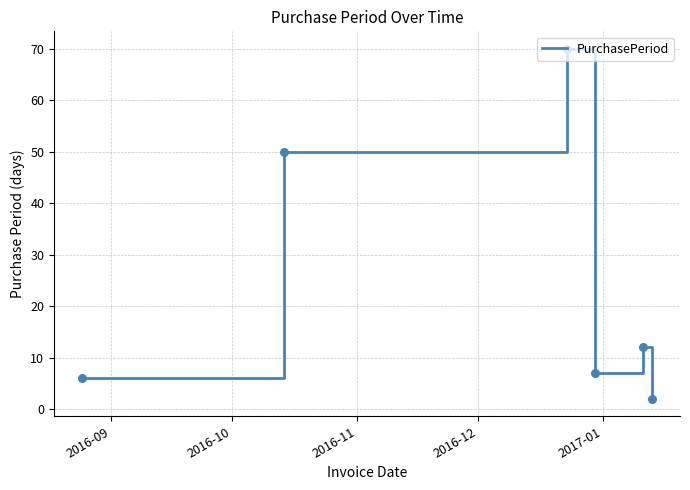

What is the maximum value shown in the chart?

70